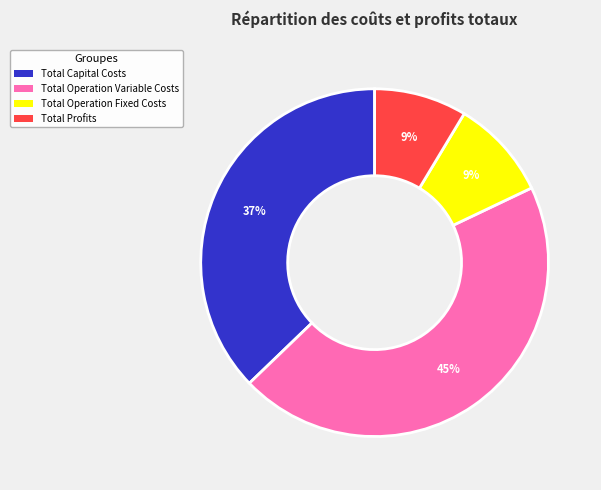

How many slices are in this pie chart?

4